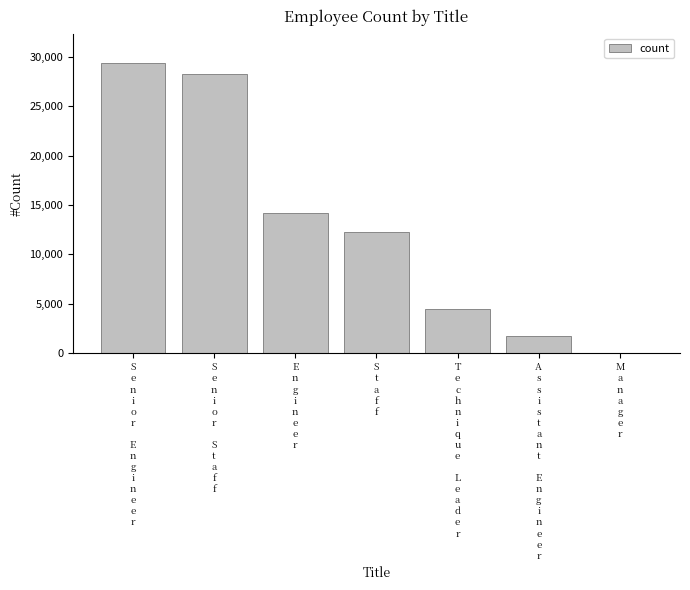

Reading right to left, transcribe all the data shown in this chart.

M
a
n
a
g
e
r=2	A
s
s
i
s
t
a
n
t
 
E
n
g
i
n
e
e
r=1761	T
e
c
h
n
i
q
u
e
 
L
e
a
d
e
r=4502	S
t
a
f
f=12243	E
n
g
i
n
e
e
r=14222	S
e
n
i
o
r
 
S
t
a
f
f=28254	S
e
n
i
o
r
 
E
n
g
i
n
e
e
r=29414